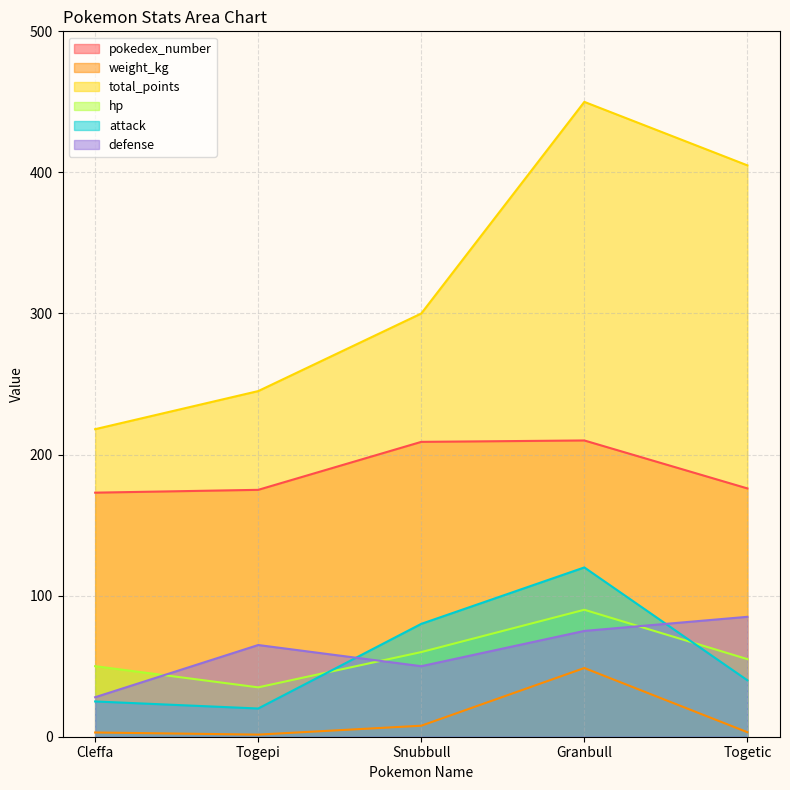

True or false: total_points has a value of 435.4 at Togepi.

False